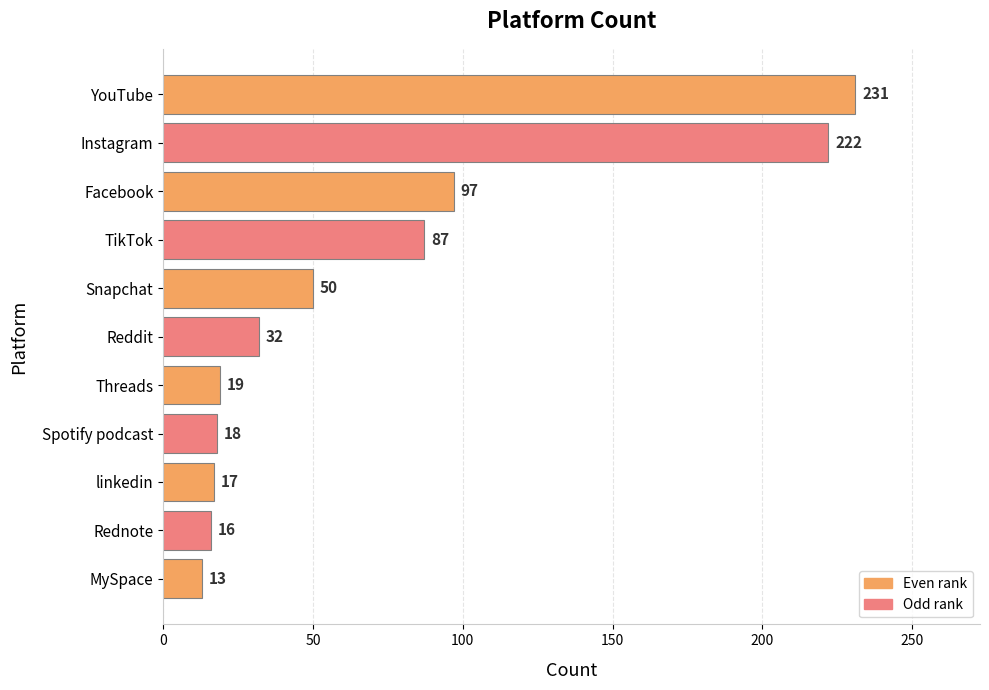

List the labels in order of value, smallest first.

MySpace, Rednote, linkedin, Spotify podcast, Threads, Reddit, Snapchat, TikTok, Facebook, Instagram, YouTube